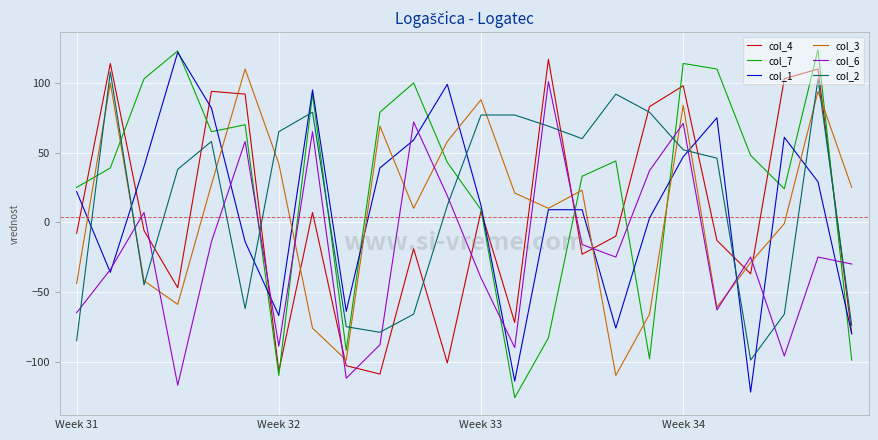

What is the average value of the col_3 series?

7